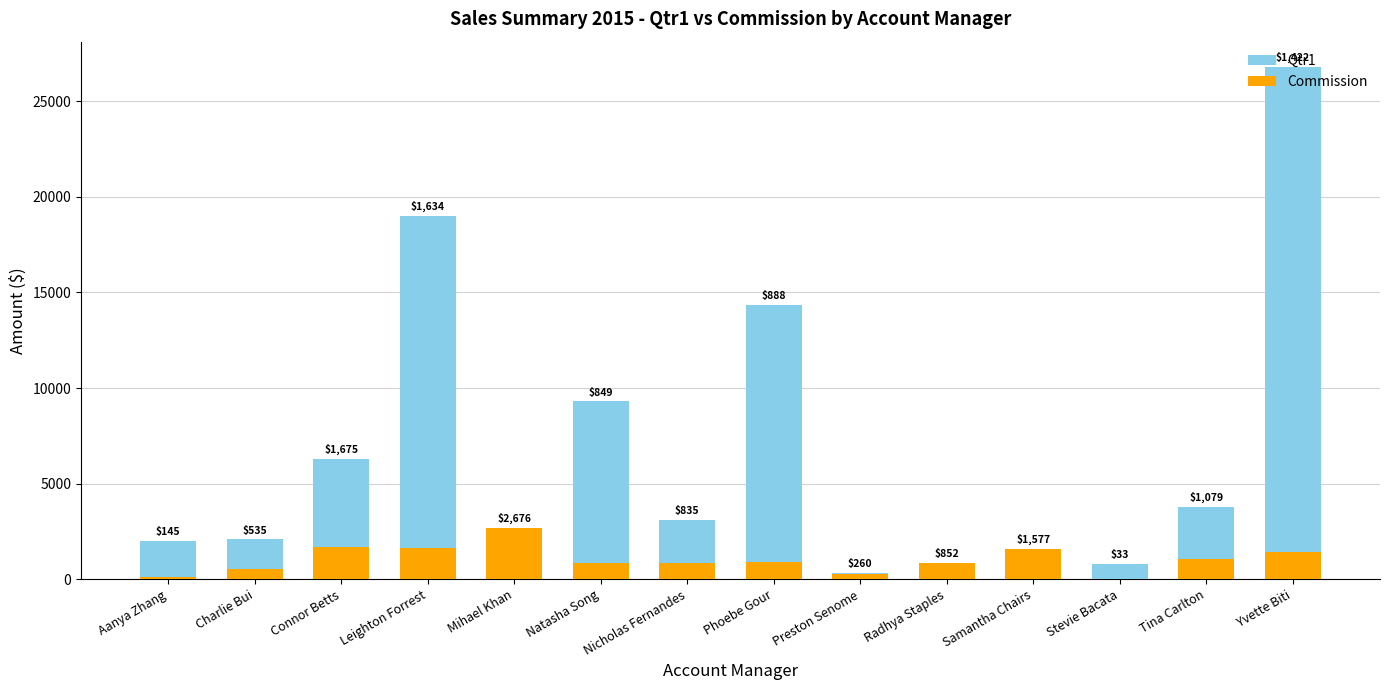

Rank the categories by Qtr1 value from lowest to highest.

Radhya Staples, Samantha Chairs, Preston Senome, Mihael Khan, Stevie Bacata, Aanya Zhang, Charlie Bui, Nicholas Fernandes, Tina Carlton, Connor Betts, Natasha Song, Phoebe Gour, Leighton Forrest, Yvette Biti